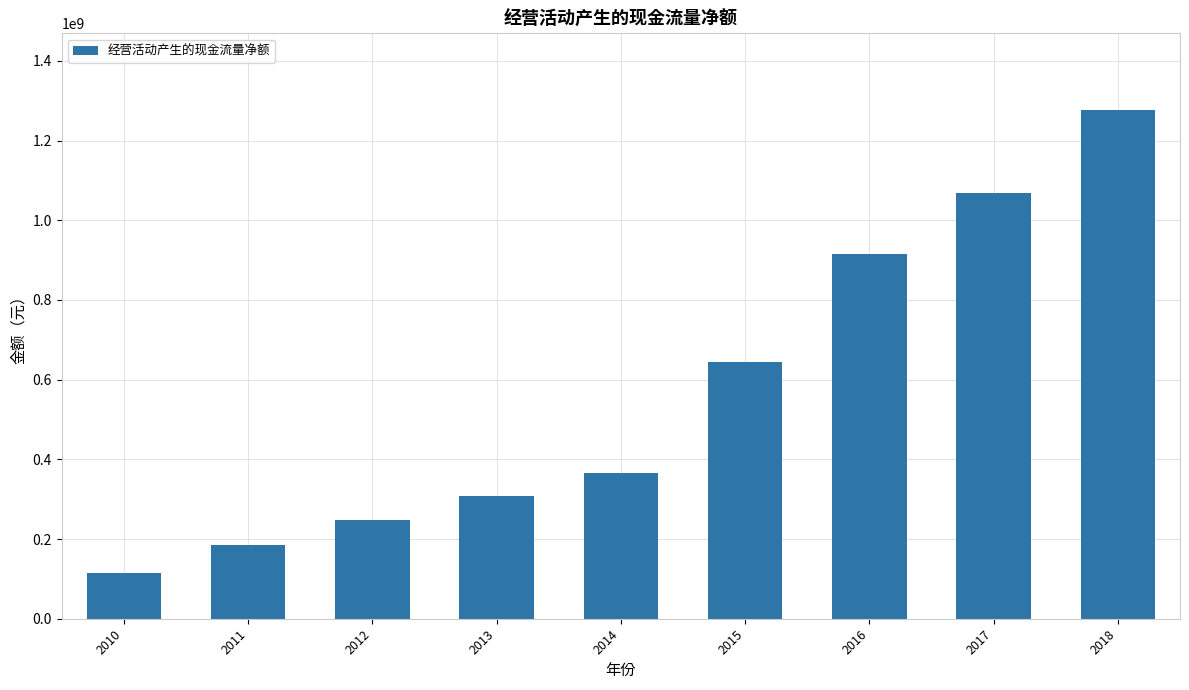

The value at 2018 is 1766642954.7. True or false?

False